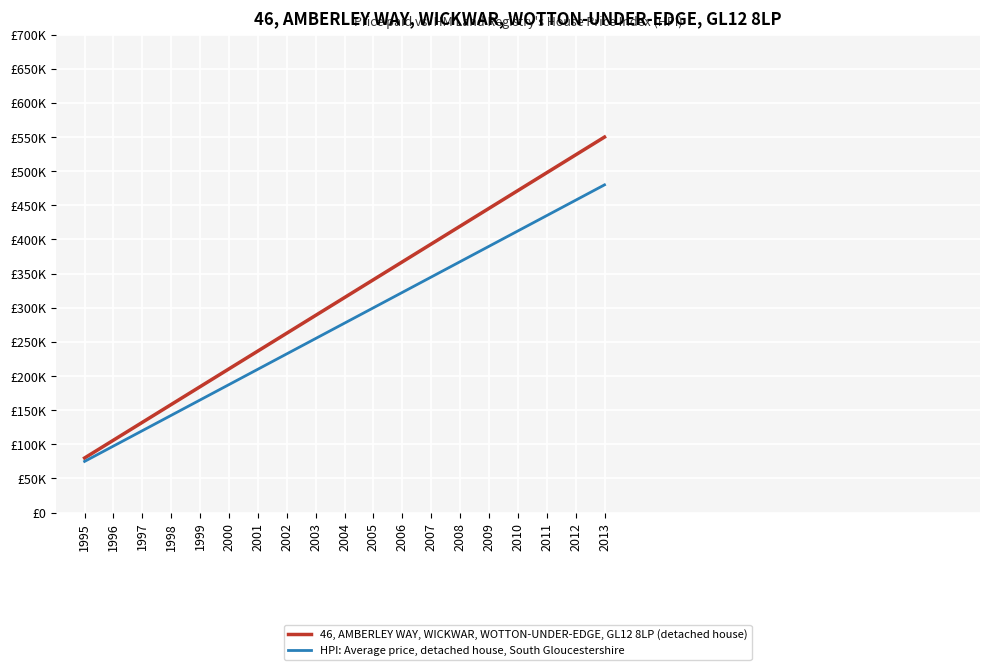

What is the maximum value for 46, AMBERLEY WAY, WICKWAR, WOTTON-UNDER-EDGE, GL12 8LP (detached house)?

550000.0